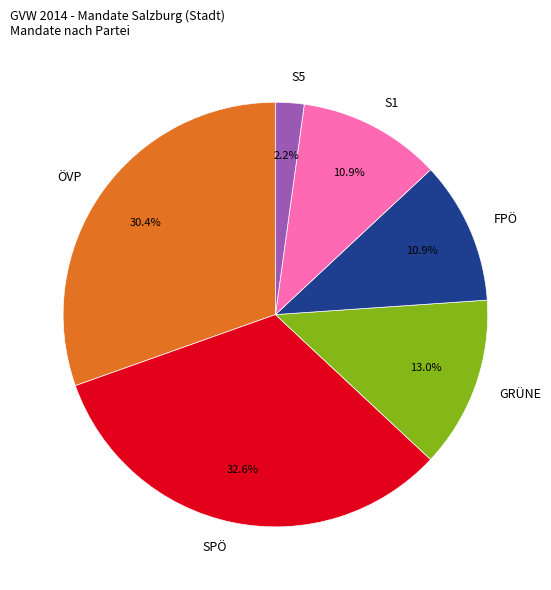

What is the ratio of the value at GRÜNE to the value at SPÖ?

0.4